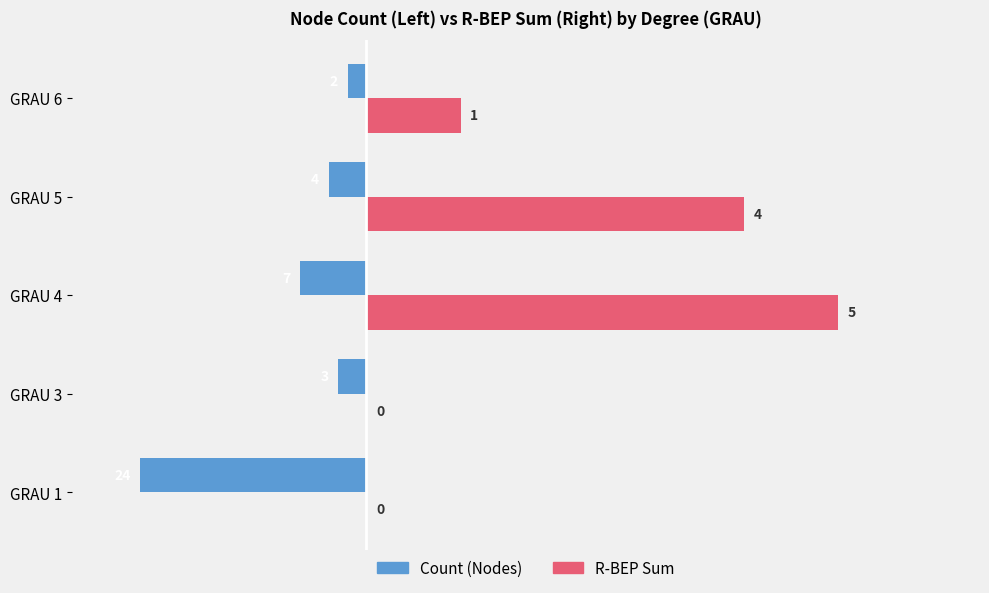

True or false: R-BEP Sum ×10 has a value of -16 at GRAU 1.

False